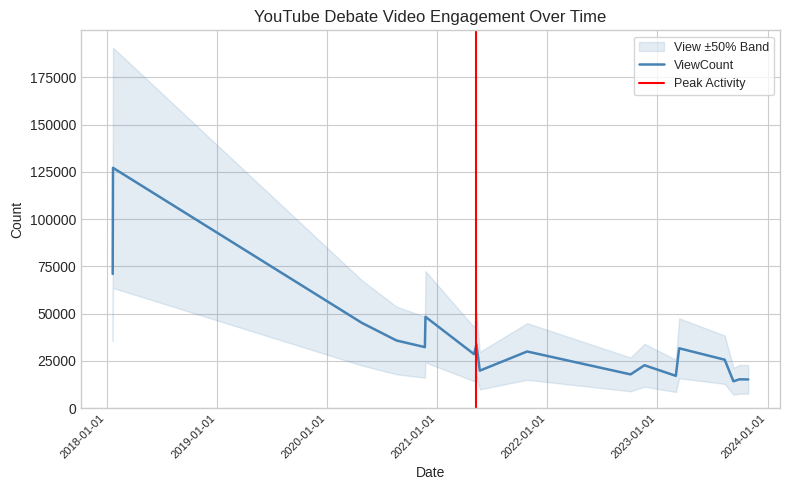

At which label is ViewCount closest to 70646?

2018-01-21